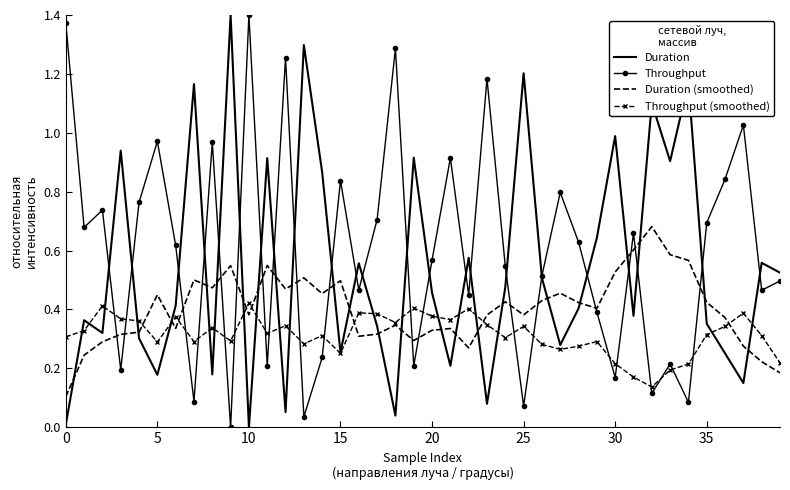

List the series in order of their overall mean, lowest first.

Throughput (smoothed), Duration (smoothed), Duration, Throughput